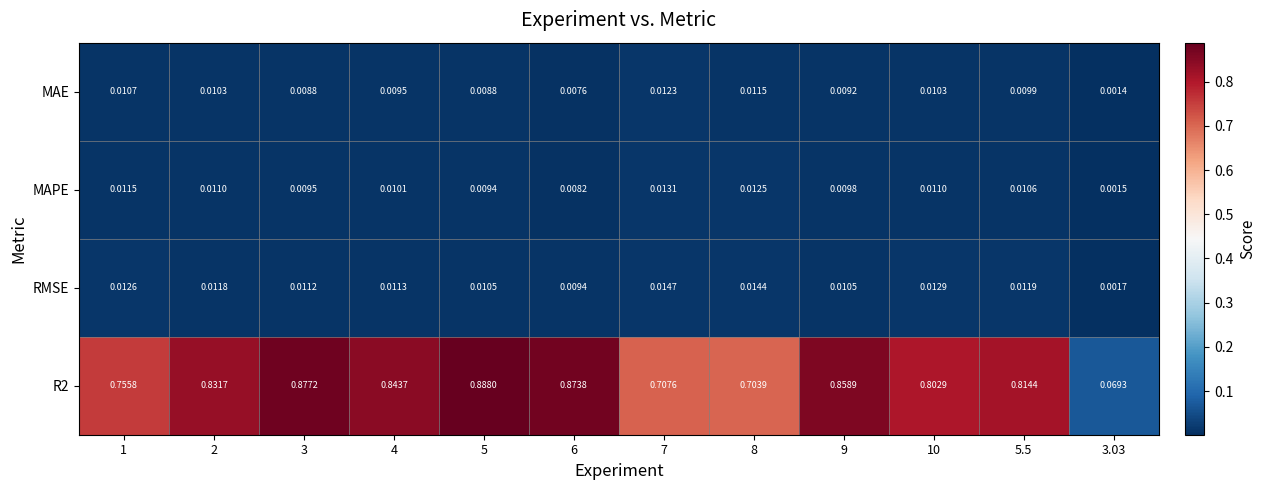

How many series are shown in this chart?

4